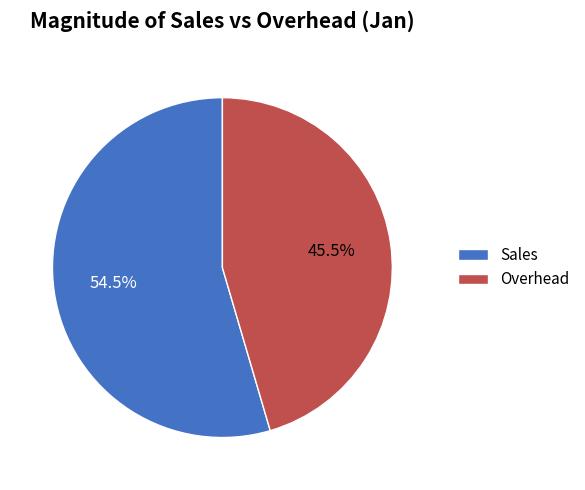

Between Overhead and Sales, which is larger?

Sales